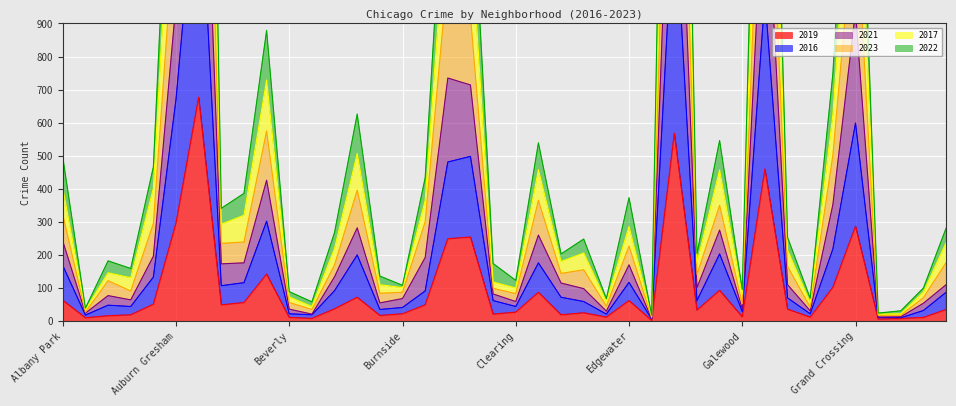

Reading left to right, transcribe all the data shown in this chart.

2019: 63	10	16	19	51	297	677	49	56	142	11	8	37	72	17	22	49	249	254	21	27	87	19	25	12	62	2	568	33	93	13	460	36	12	102	287	6	8	11	35
2016: 168	18	48	44	133	671	1434	107	116	302	22	19	92	200	35	41	91	481	498	62	44	176	72	59	21	117	6	1285	62	203	29	982	70	22	218	599	11	10	32	87
2021: 322	27	122	91	295	1259	2688	235	239	575	56	35	170	396	84	87	300	1058	923	99	83	365	144	155	45	227	10	2448	141	350	52	1834	165	42	501	1277	17	18	71	177
2023: 403	34	146	131	402	1635	3419	293	320	729	73	44	220	507	110	101	365	1309	1185	118	100	458	180	206	59	286	15	3092	176	457	81	2331	215	56	624	1636	21	22	88	237
2017: 496	39	182	159	466	1939	3999	341	386	879	89	58	268	626	136	108	433	1566	1426	174	123	539	203	248	68	373	18	3693	204	546	95	2761	253	69	748	1928	24	31	100	281
2022: 242	24	77	64	196	962	2042	173	176	426	36	21	134	282	55	68	192	735	714	82	59	260	115	98	30	170	6	1868	101	275	36	1422	110	31	352	938	12	13	54	110